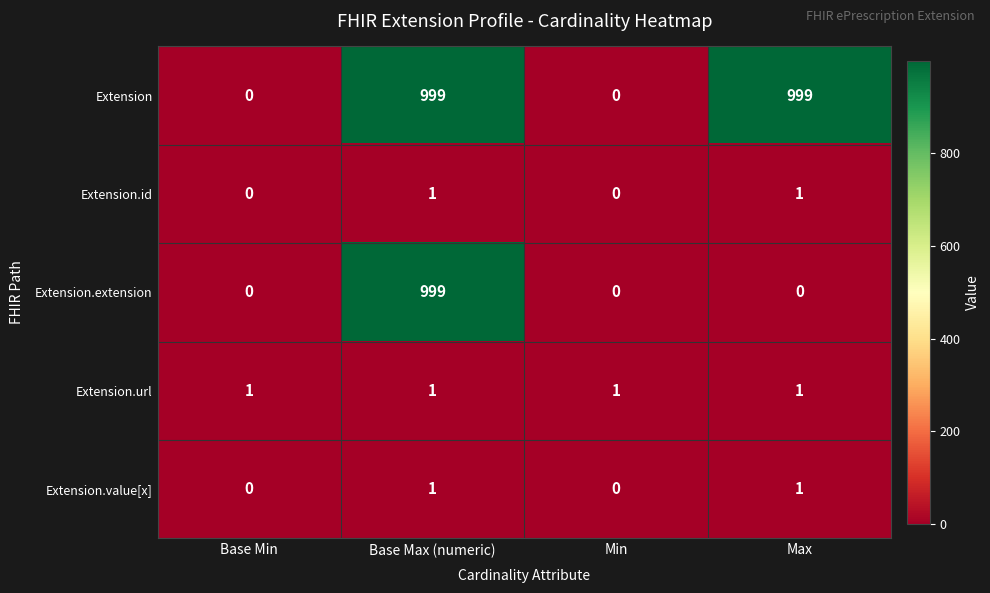

Reading left to right, list all the values displayed in this chart.

Extension: 0	999	0	999
Extension.id: 0	1	0	1
Extension.extension: 0	999	0	0
Extension.url: 1	1	1	1
Extension.value[x]: 0	1	0	1